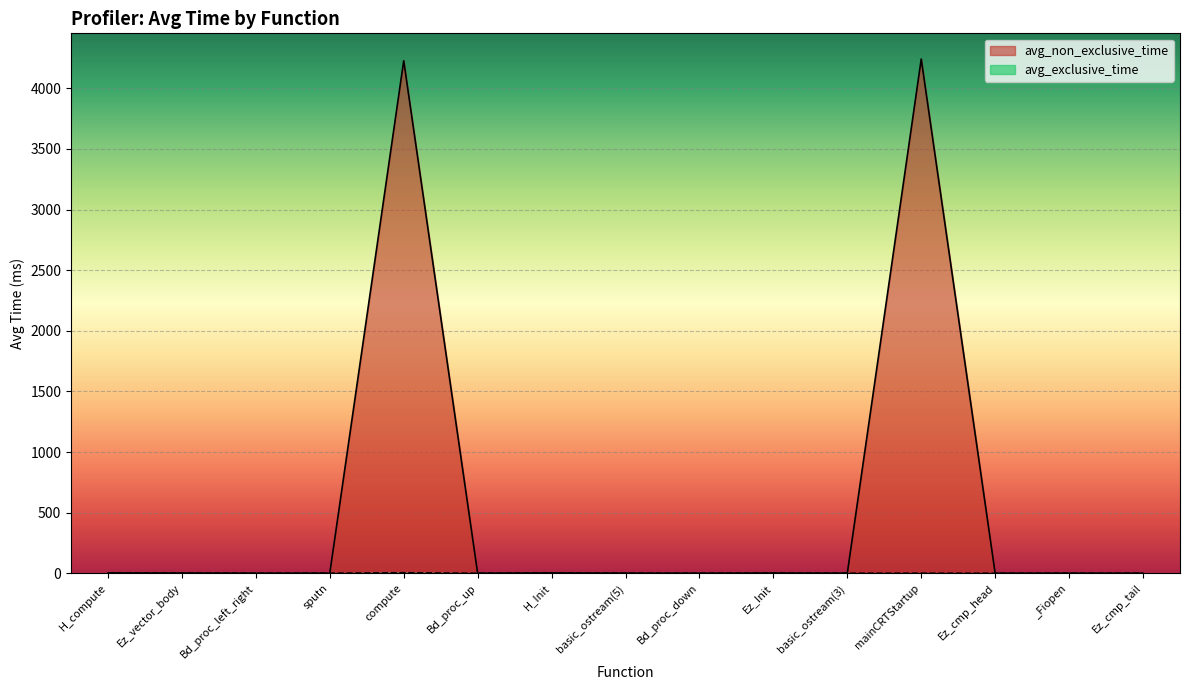

What is the value of the avg_exclusive_time point at the 7th from the left?

2.7